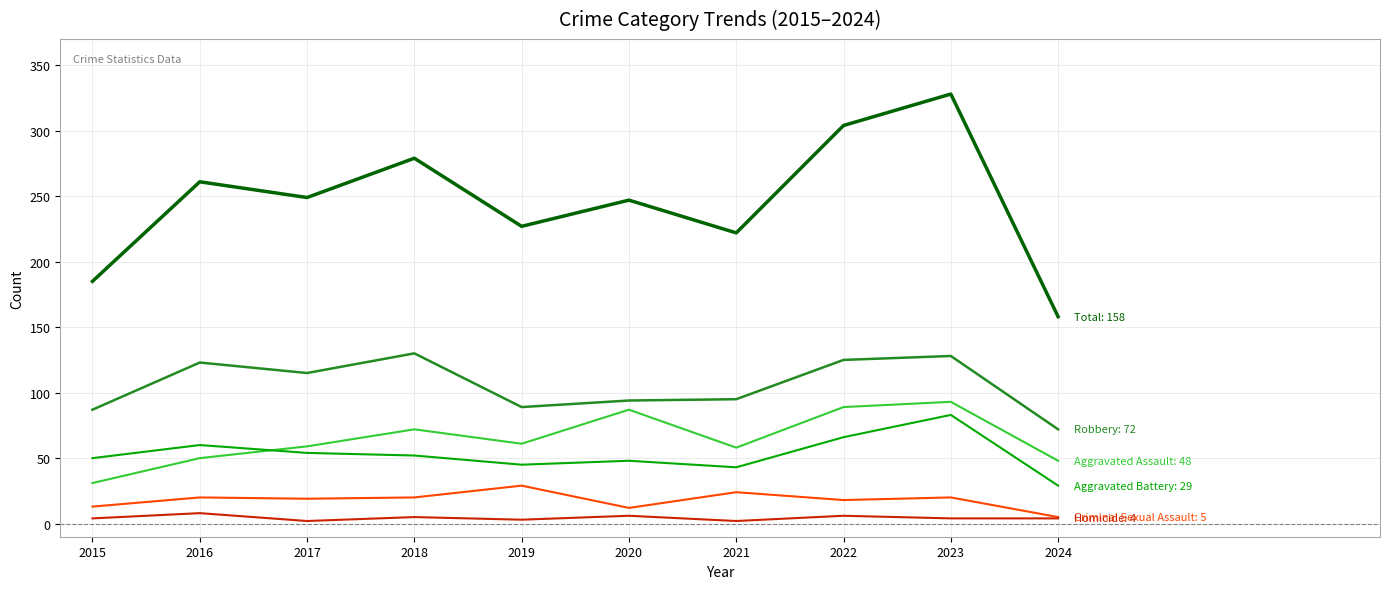

At which category is the sum across all series the highest?

2023